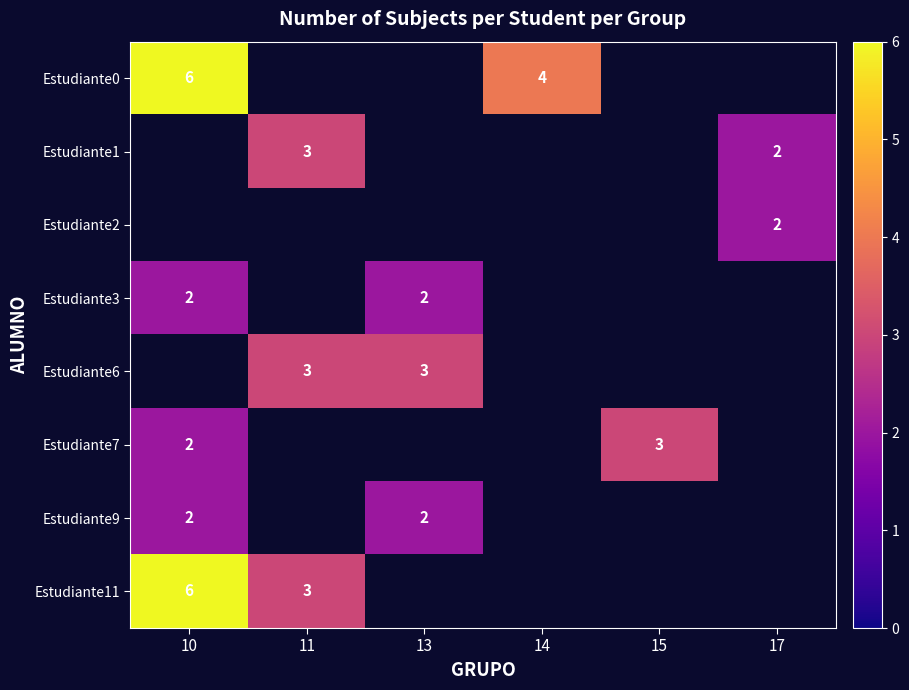

The value of Estudiante0 at 14 is 4. True or false?

True